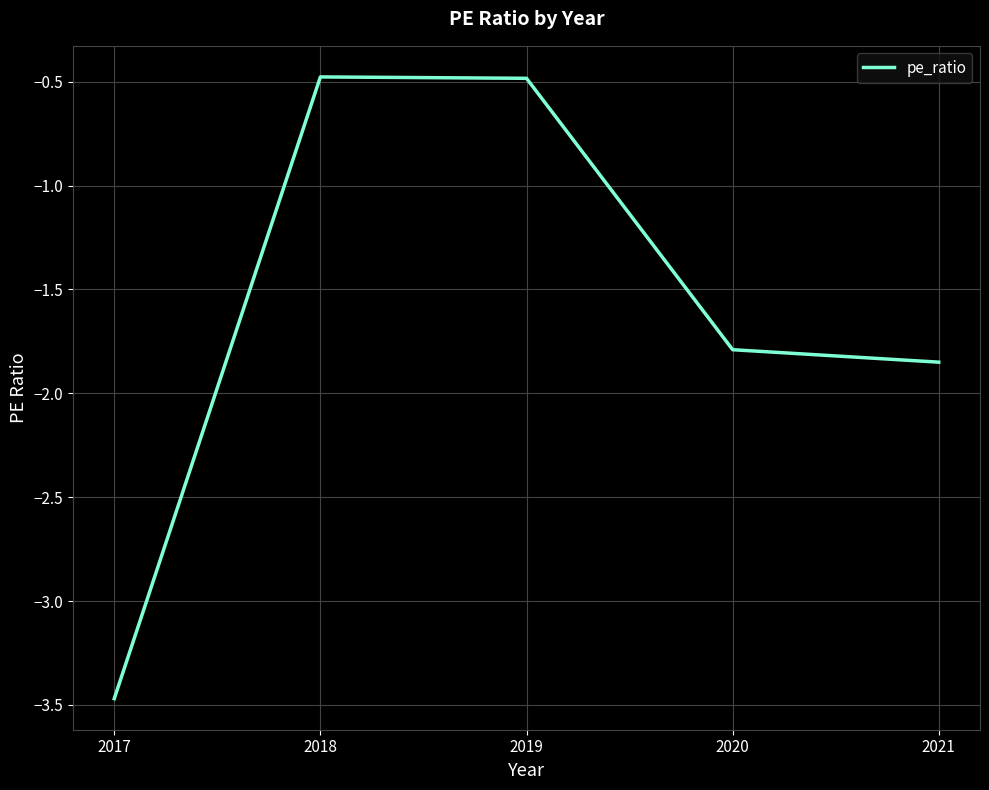

How many categories are shown in the chart?

5